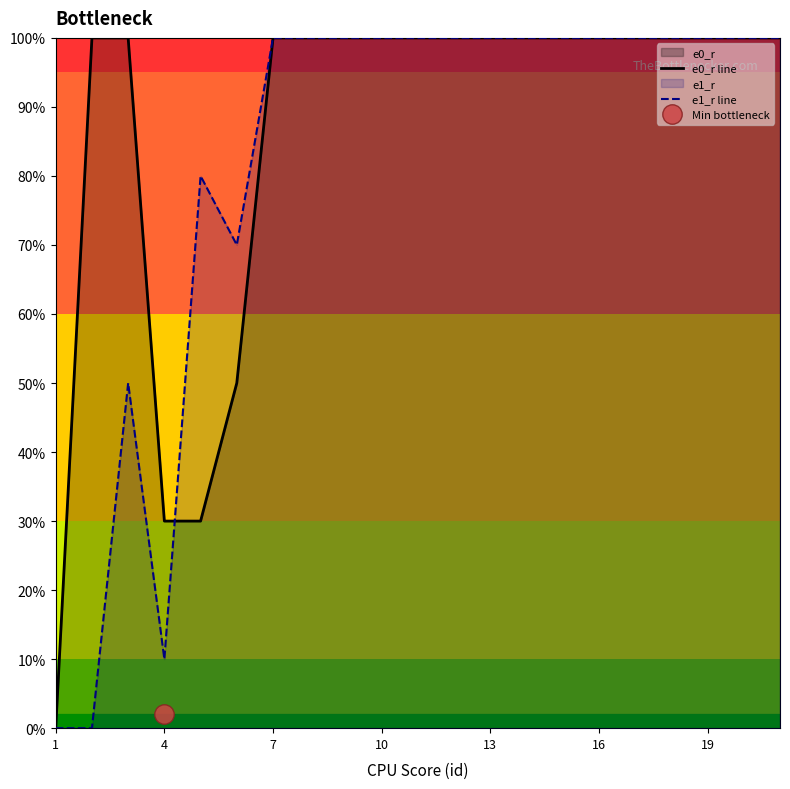

True or false: e1_r line has a value of 37 at 19.

False